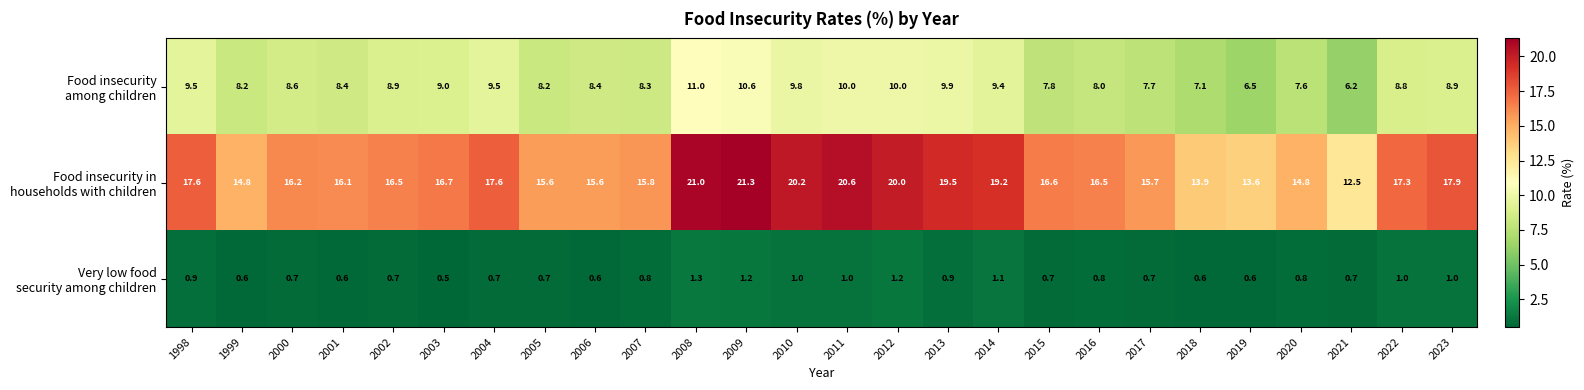

What is the minimum value shown in the chart?

0.5